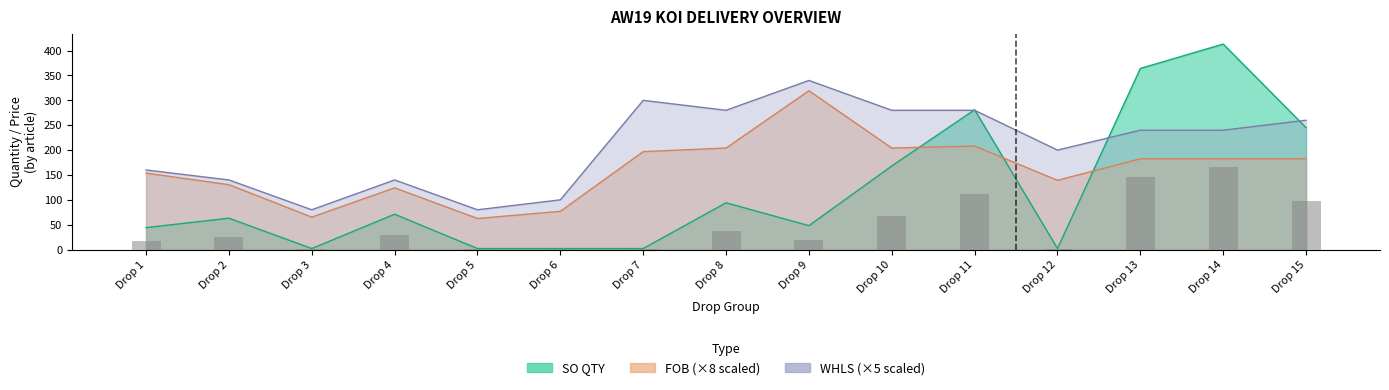

Reading left to right, what are all the values shown in this chart?

Drop 1=17.6	Drop 2=25.2	Drop 3=0.8	Drop 4=28.4	Drop 5=0.8	Drop 6=0.8	Drop 7=0.8	Drop 8=37.6	Drop 9=19.2	Drop 10=67.2	Drop 11=112.4	Drop 12=0.8	Drop 13=145.6	Drop 14=165.2	Drop 15=98.0